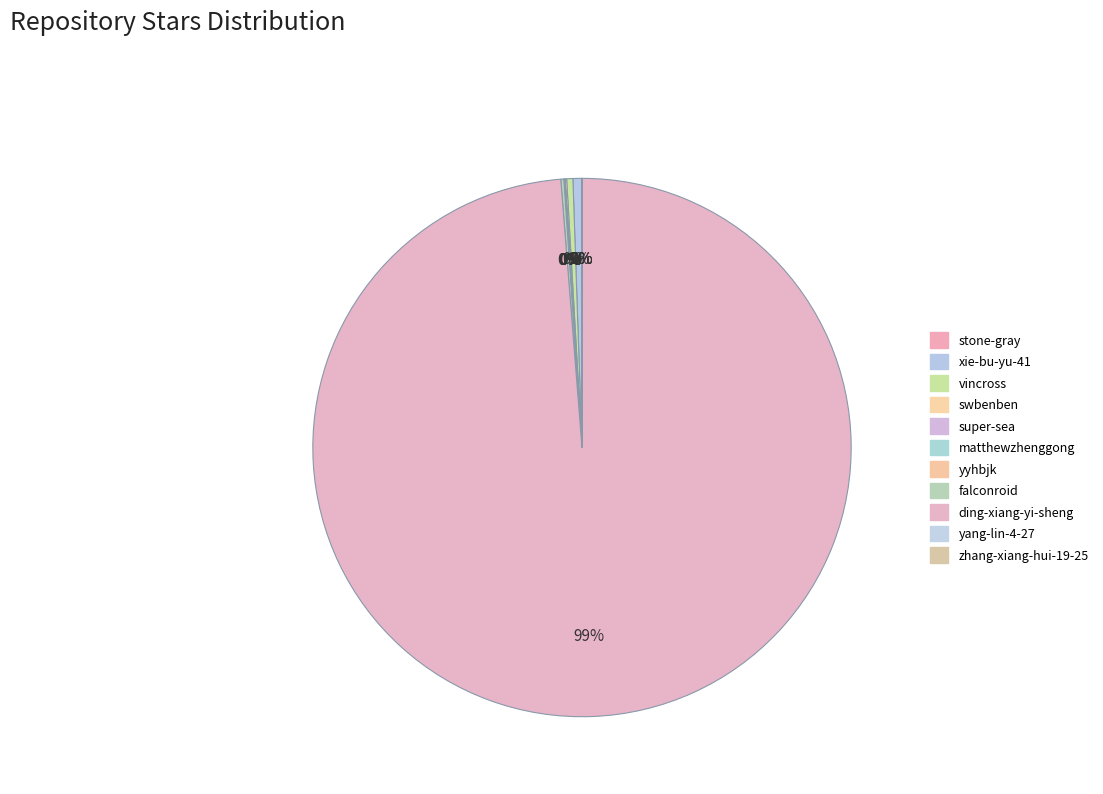

Rank the categories by value from highest to lowest.

ding-xiang-yi-sheng, xie-bu-yu-41, vincross, falconroid, swbenben, matthewzhenggong, yyhbjk, yang-lin-4-27, stone-gray, super-sea, zhang-xiang-hui-19-25